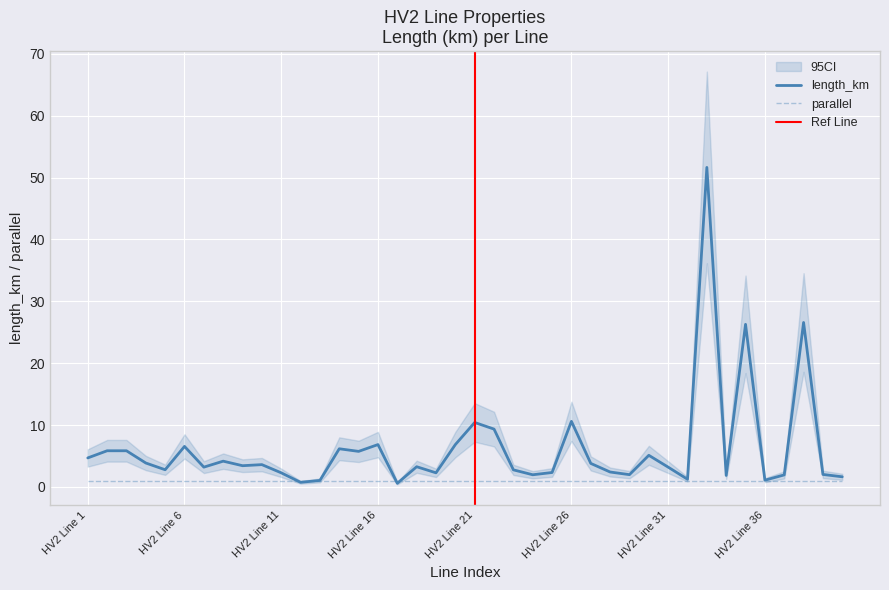

What is the value of the length_km point at the 6th from the left?

6.5